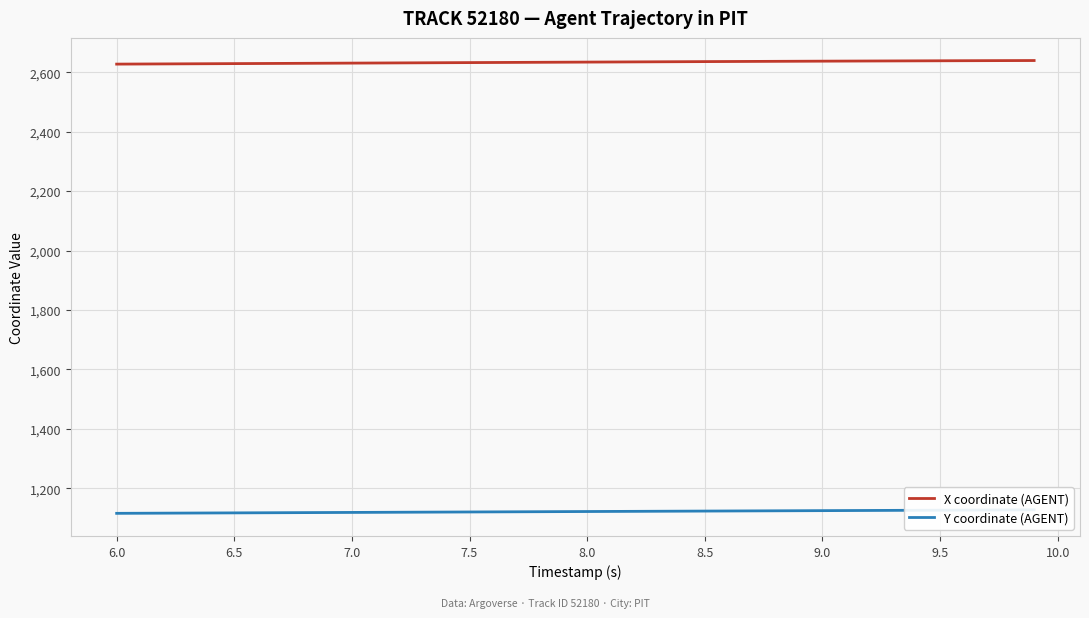

Which series has the widest spread of values?

X coordinate (AGENT)